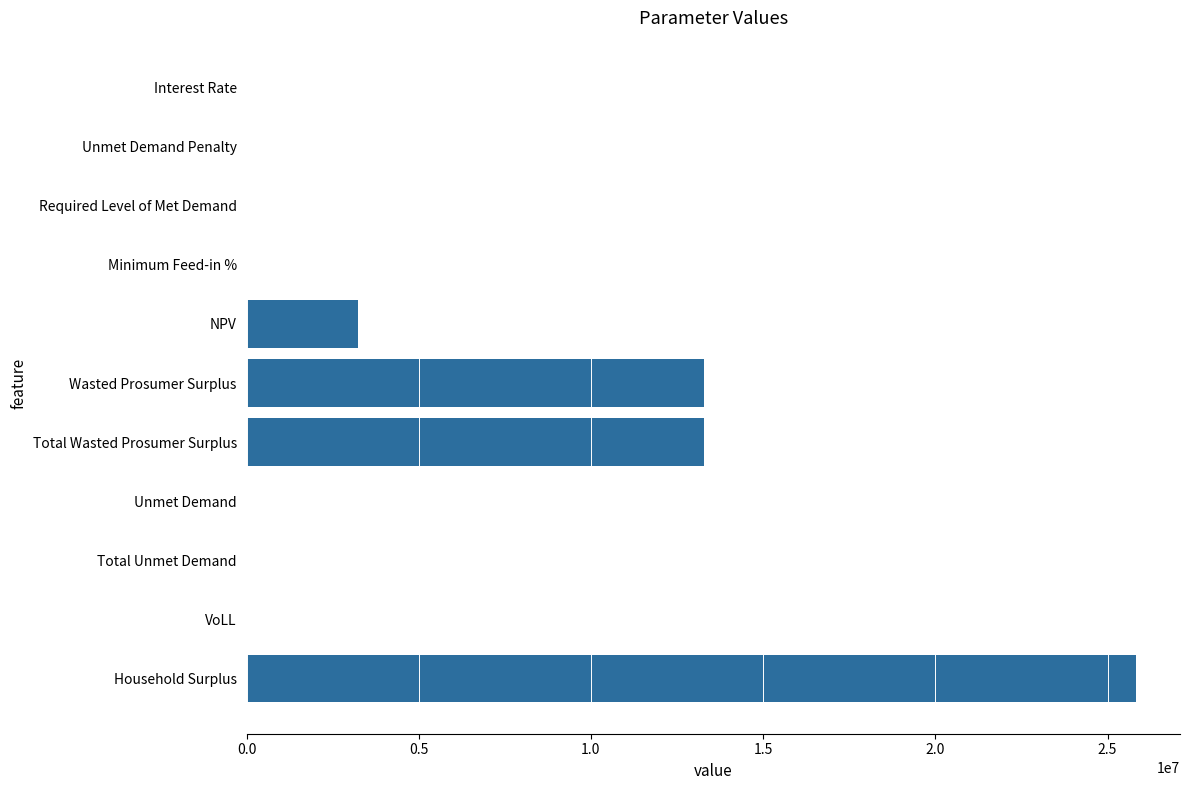

The chart shows a value of 8866250.4 at Total Wasted Prosumer Surplus. True or false?

False